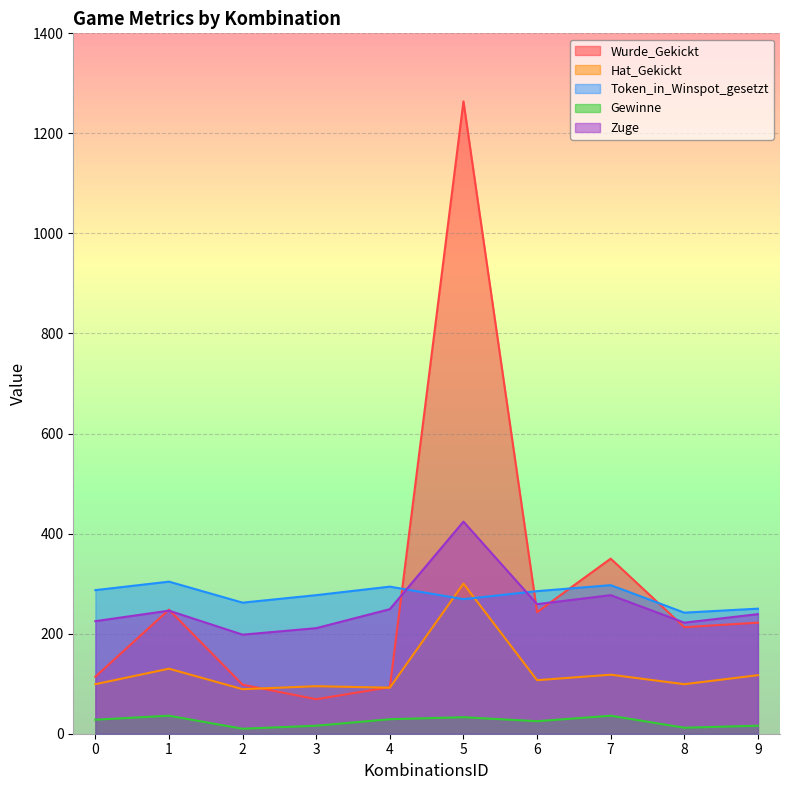

Which series has the largest range (max minus min)?

Wurde_Gekickt